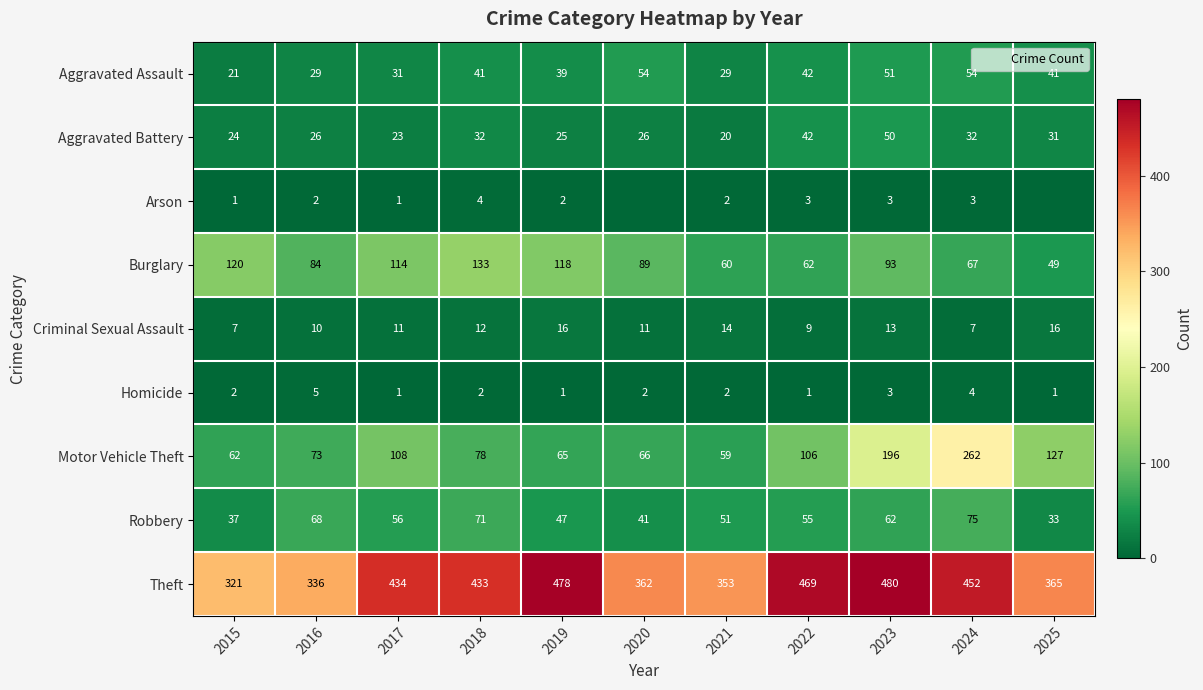

How many data points in Burglary are above 89?

5